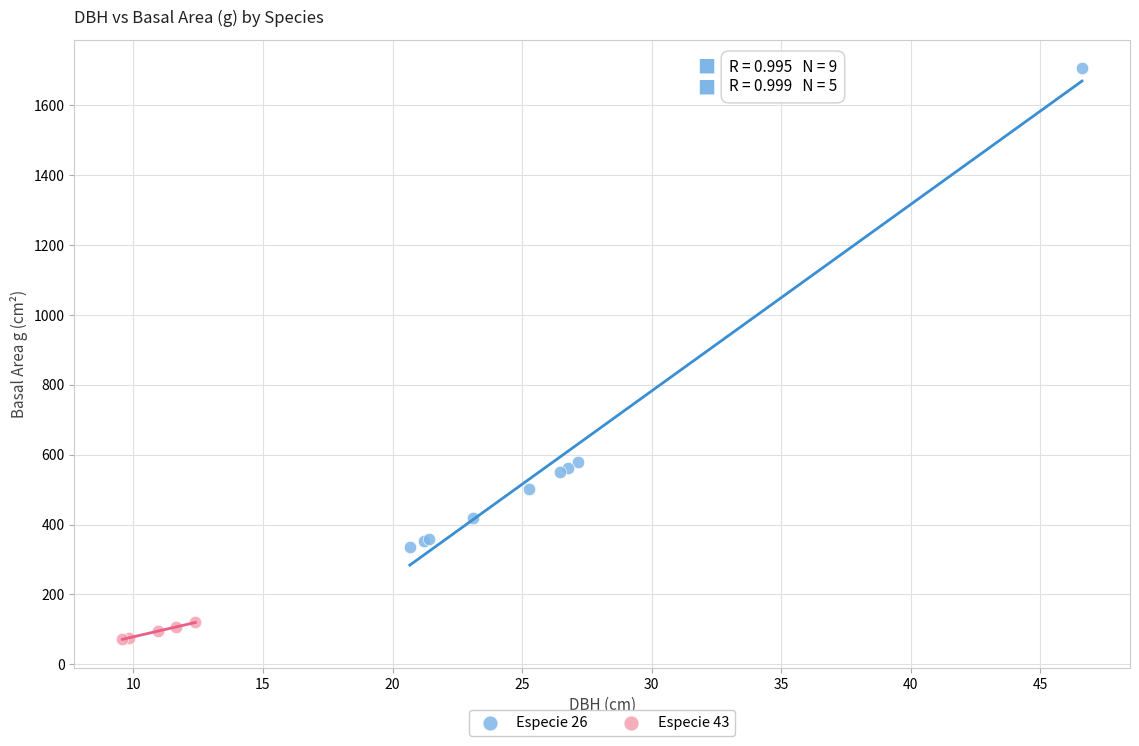

Which series reaches the maximum Y coordinate?

Especie 26